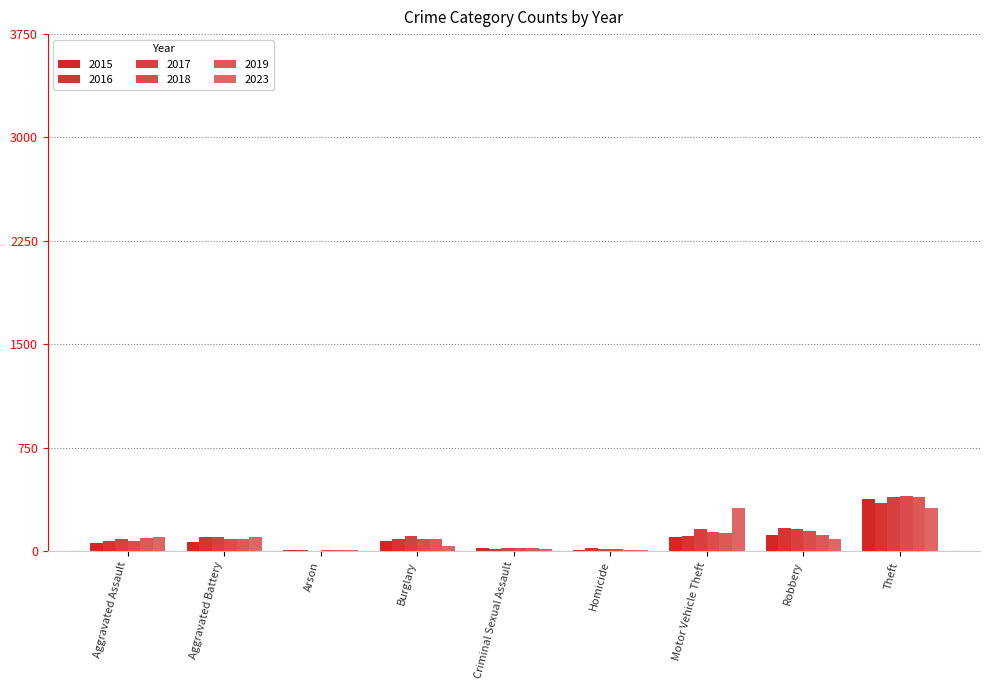

What is the difference between the highest and lowest values at Robbery?

81